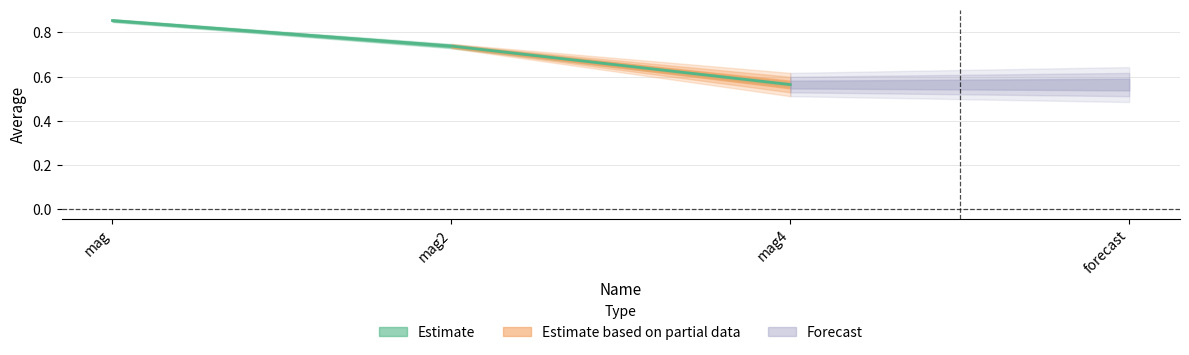

What position from the right is mag?

3